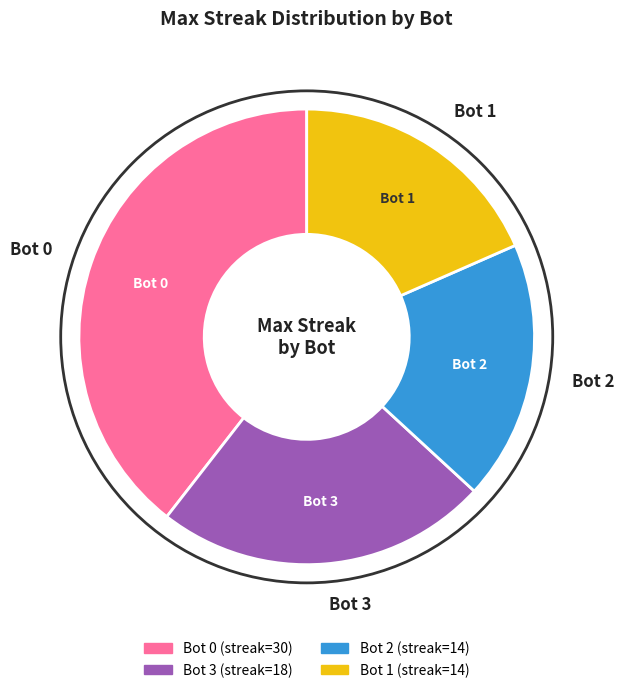

Approximately how many times larger is the value at Bot 1 compared to Bot 0?

0.5